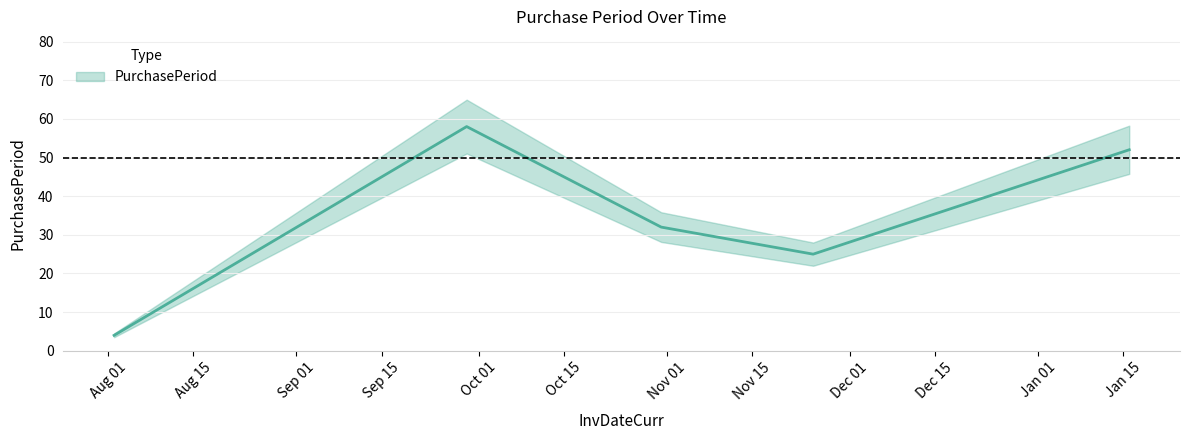

What is the maximum value shown in the chart?

58